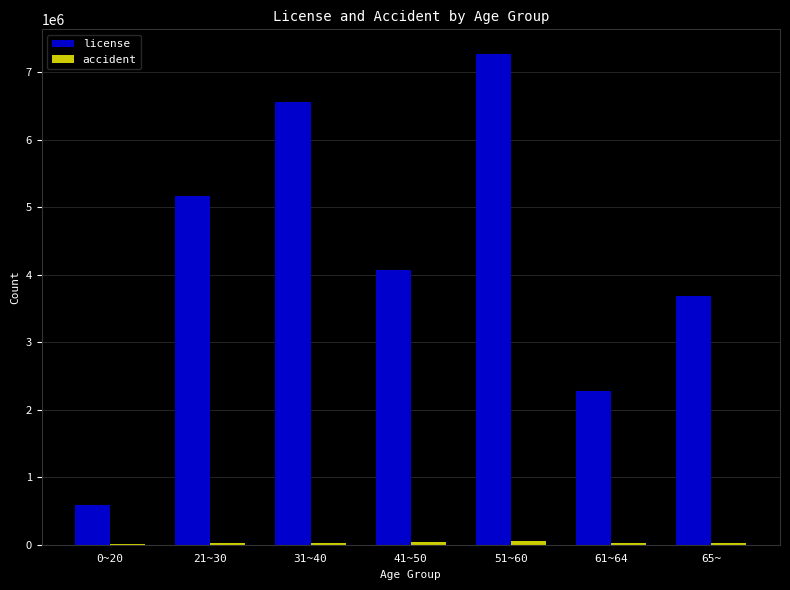

Which series has the largest total across all categories?

license